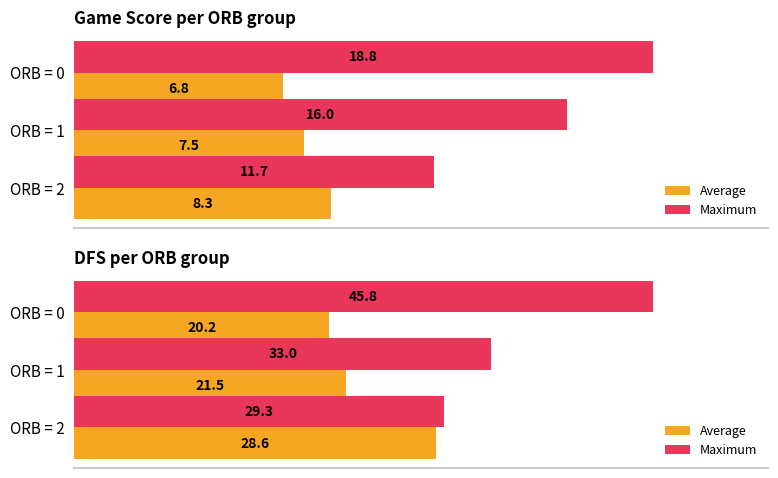

Rank the series by their average value, from highest to lowest.

Maximum, Average